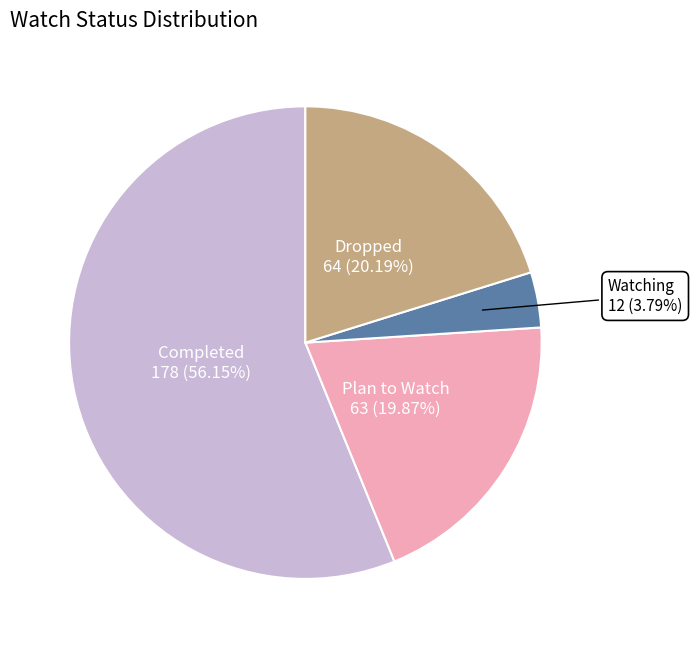

To the nearest percent, what portion does Dropped represent?

20%